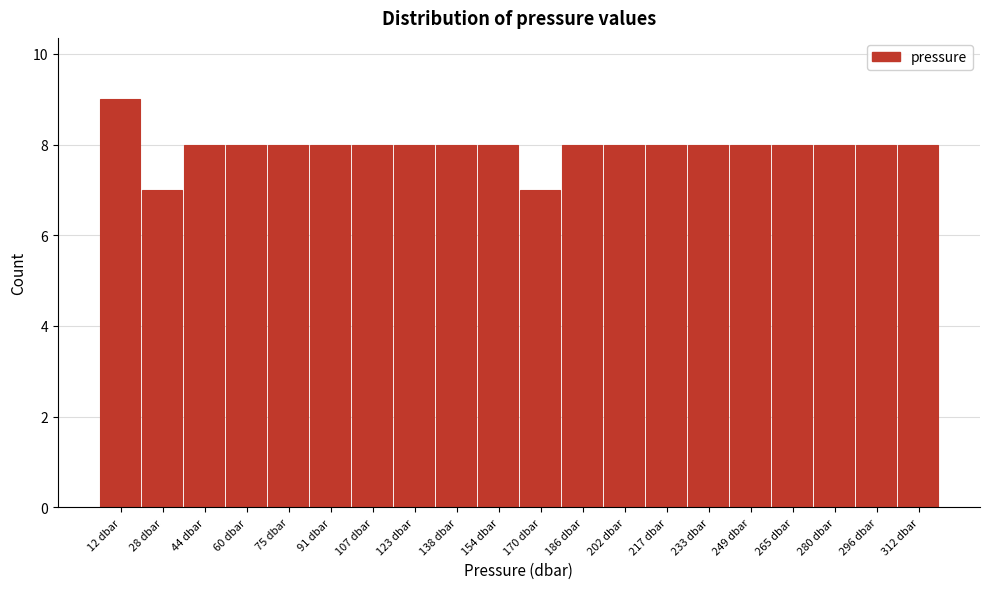

How tall is the bar that spans 304 to 320 on the x-axis? Neither the bar edges nor the heights are printed on the chart, so give them approximately, as read against the axes.

8